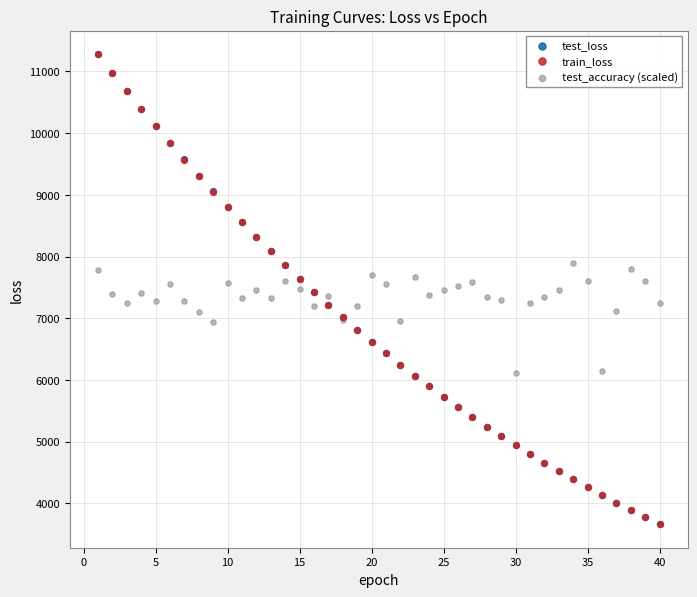

What are all the series names shown in the legend?

test_loss, train_loss, test_accuracy (scaled)